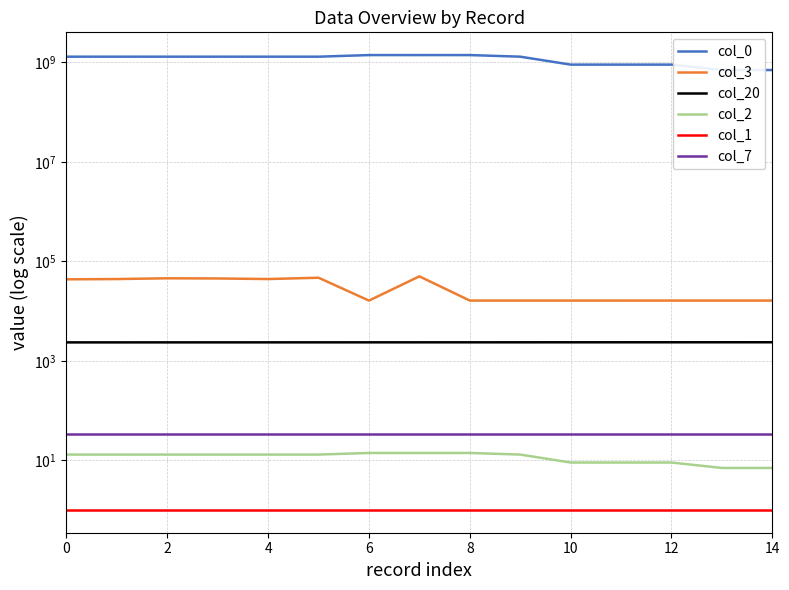

True or false: col_20 and col_7 cross at least once.

False